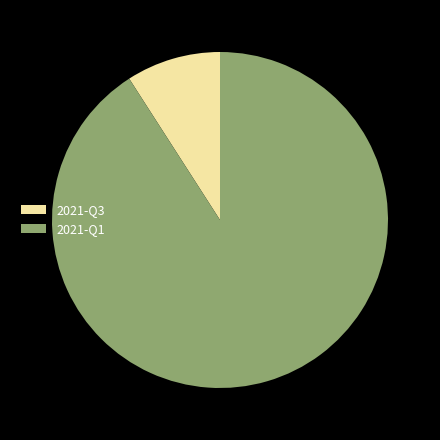

Which slice is the smallest?

2021-Q3